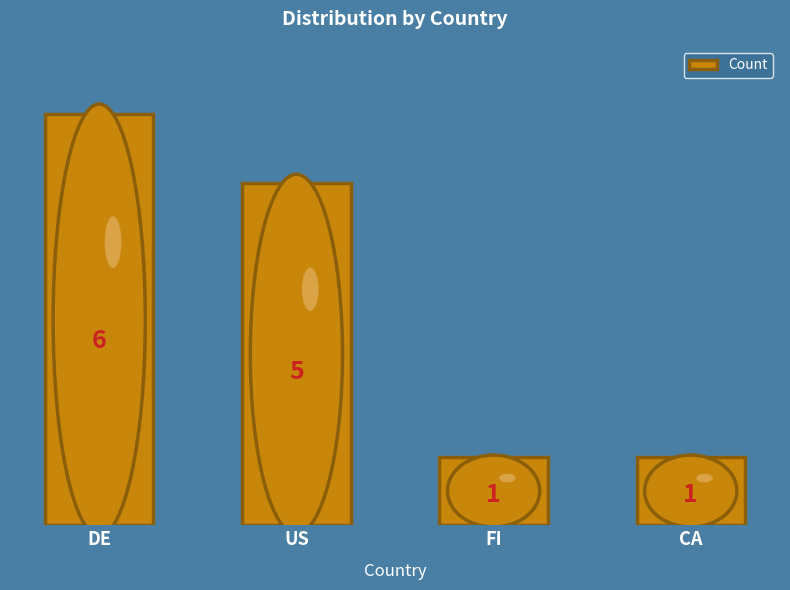

How many values are between 1 and 6?

4